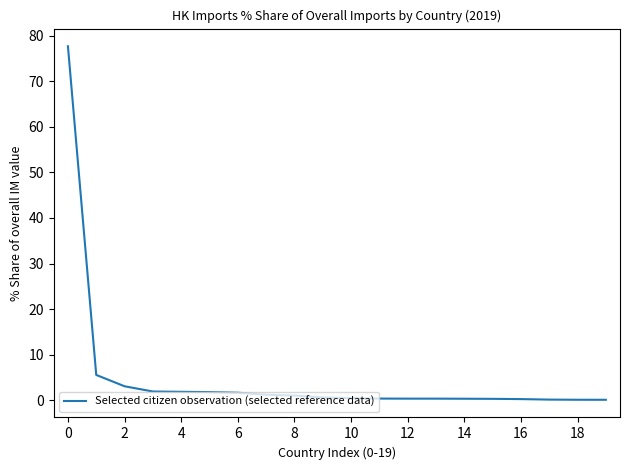

What is the difference between the maximum and minimum values?

77.6